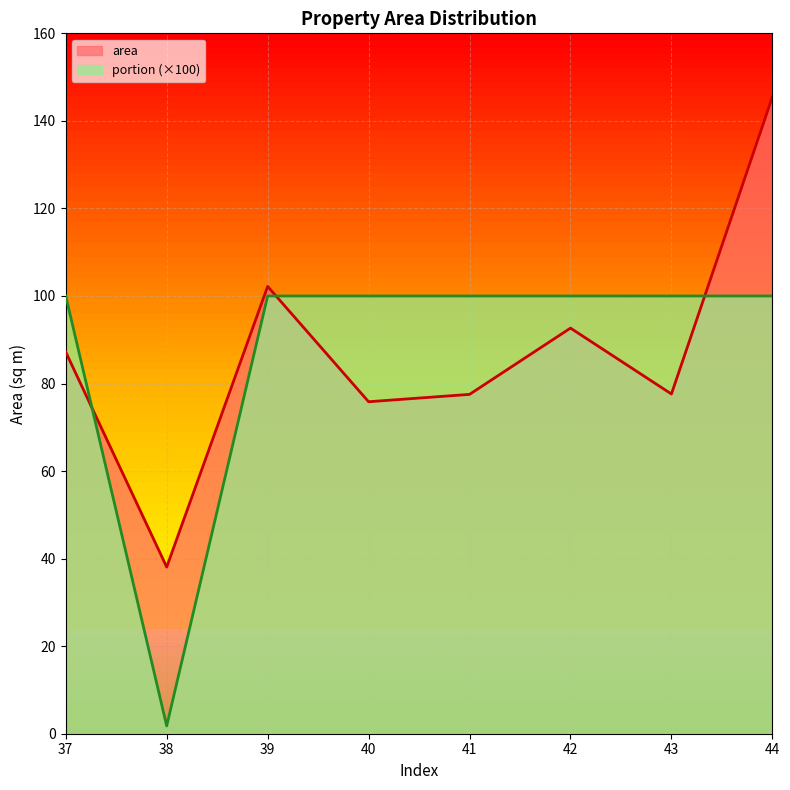

Where do portion and area first cross each other?

37 and 38